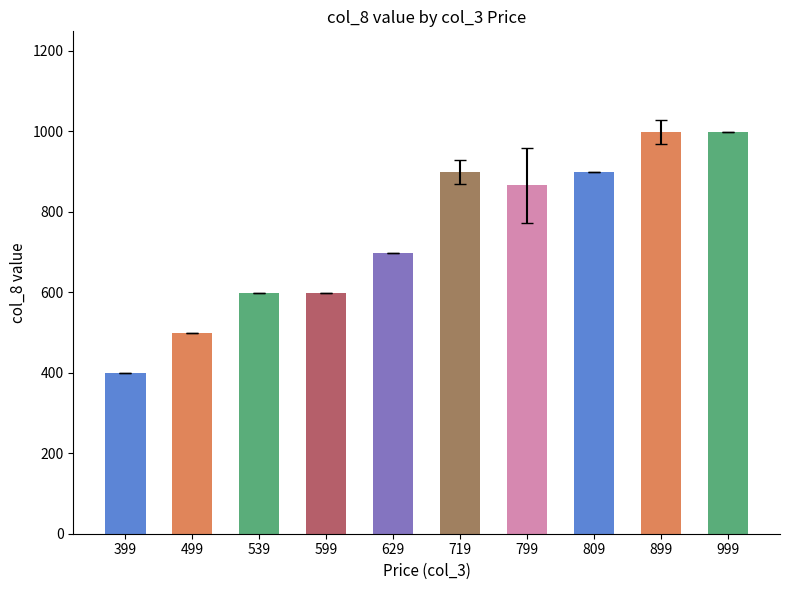

How many categories are shown in the chart?

10